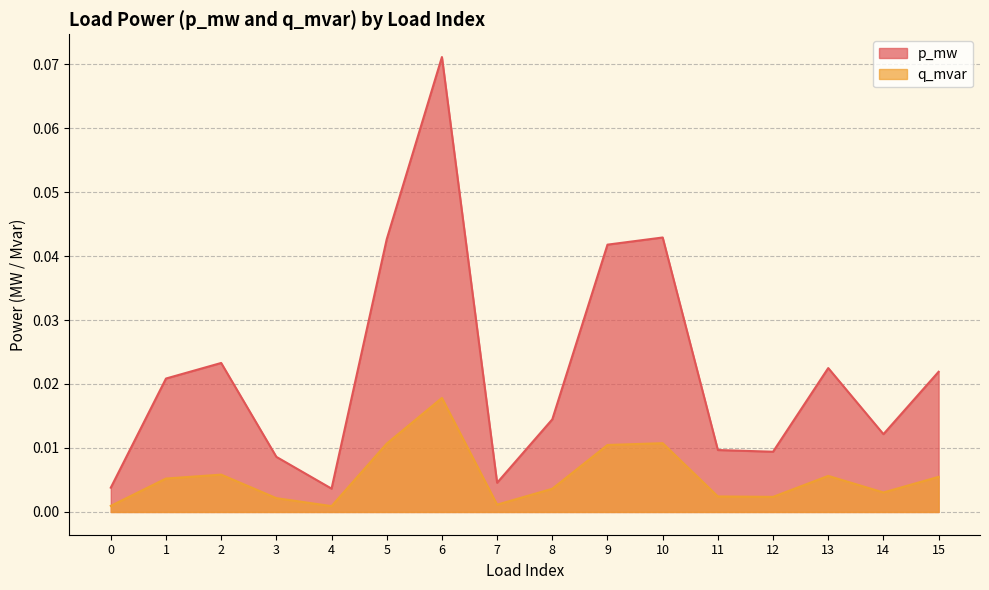

Which has a higher value, 11 or 6?

6